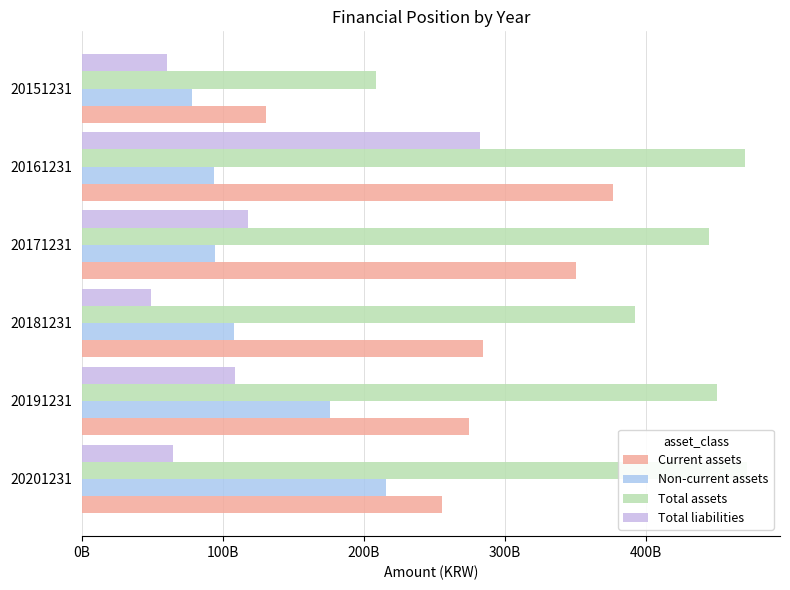

What is the value of the Current assets bar at the 2nd from the left?

275113836337